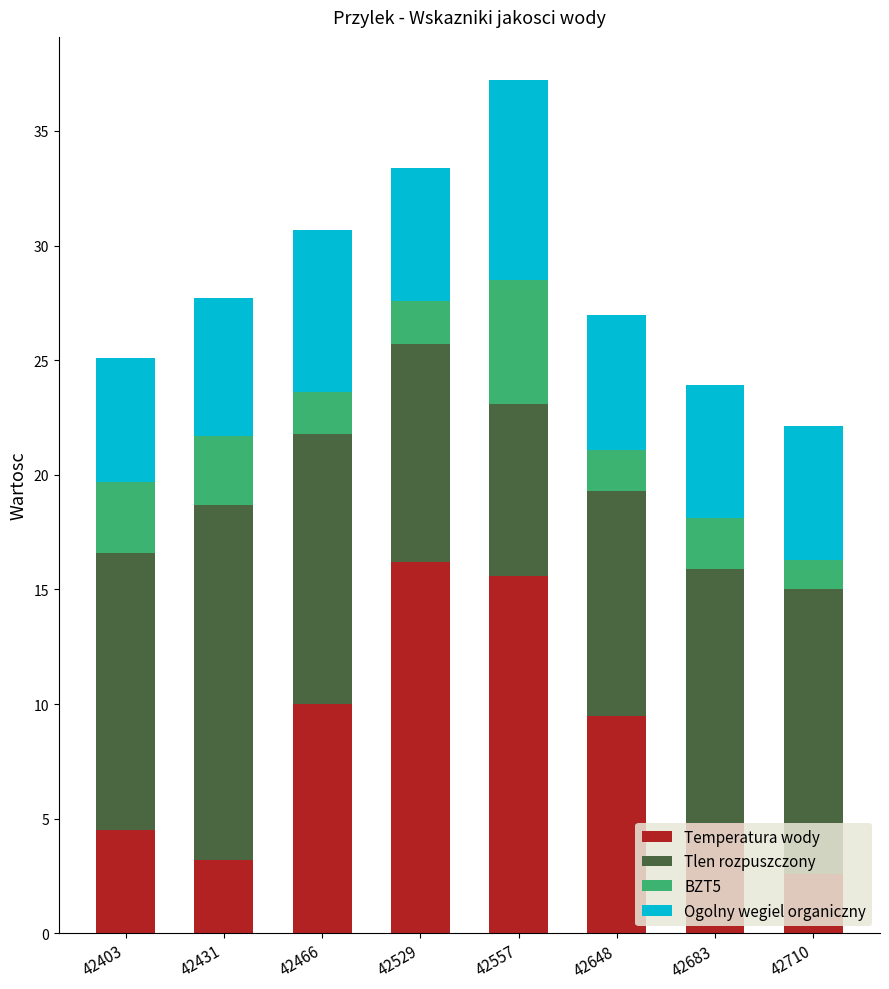

How many distinct data groups are displayed?

4